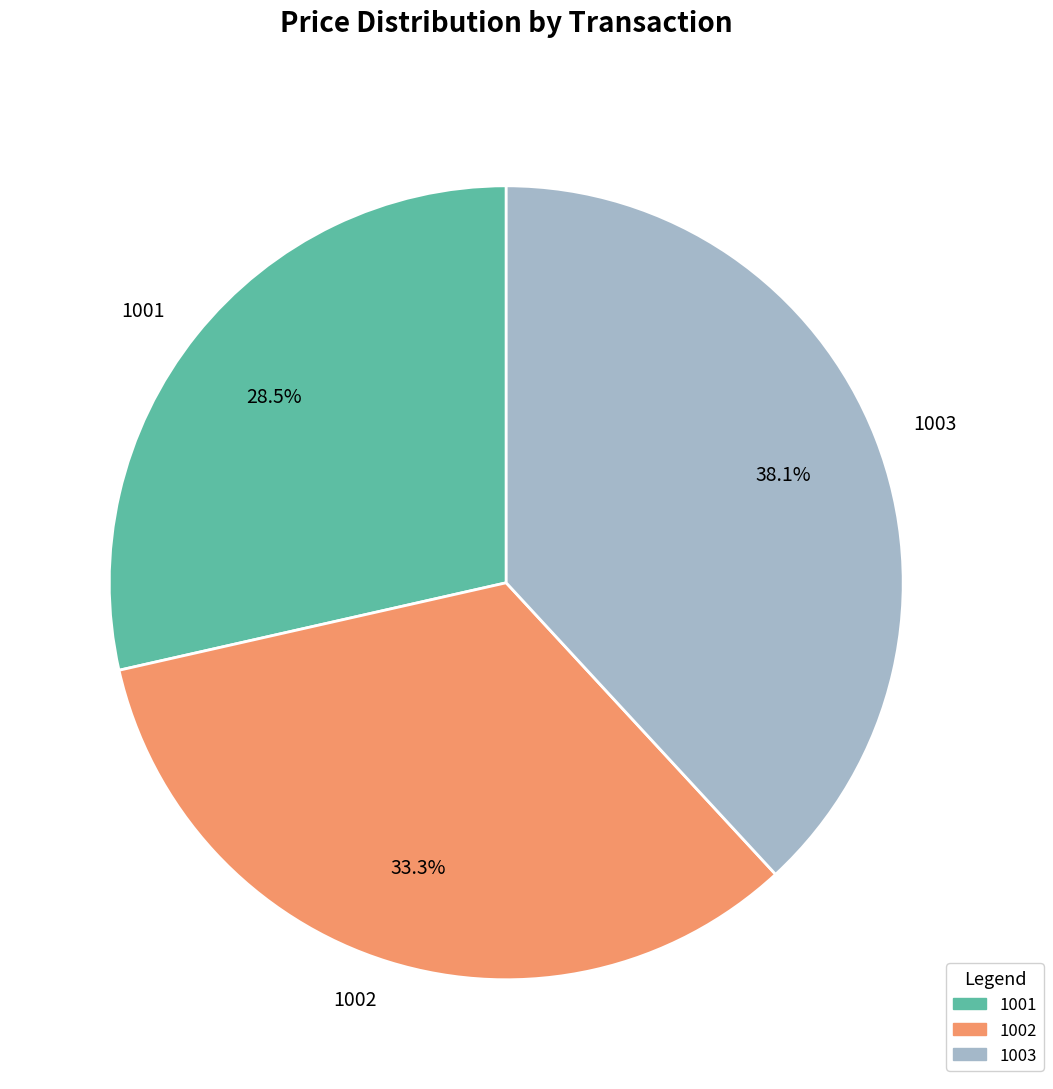

True or false: 1002 accounts for 33% of the total.

True